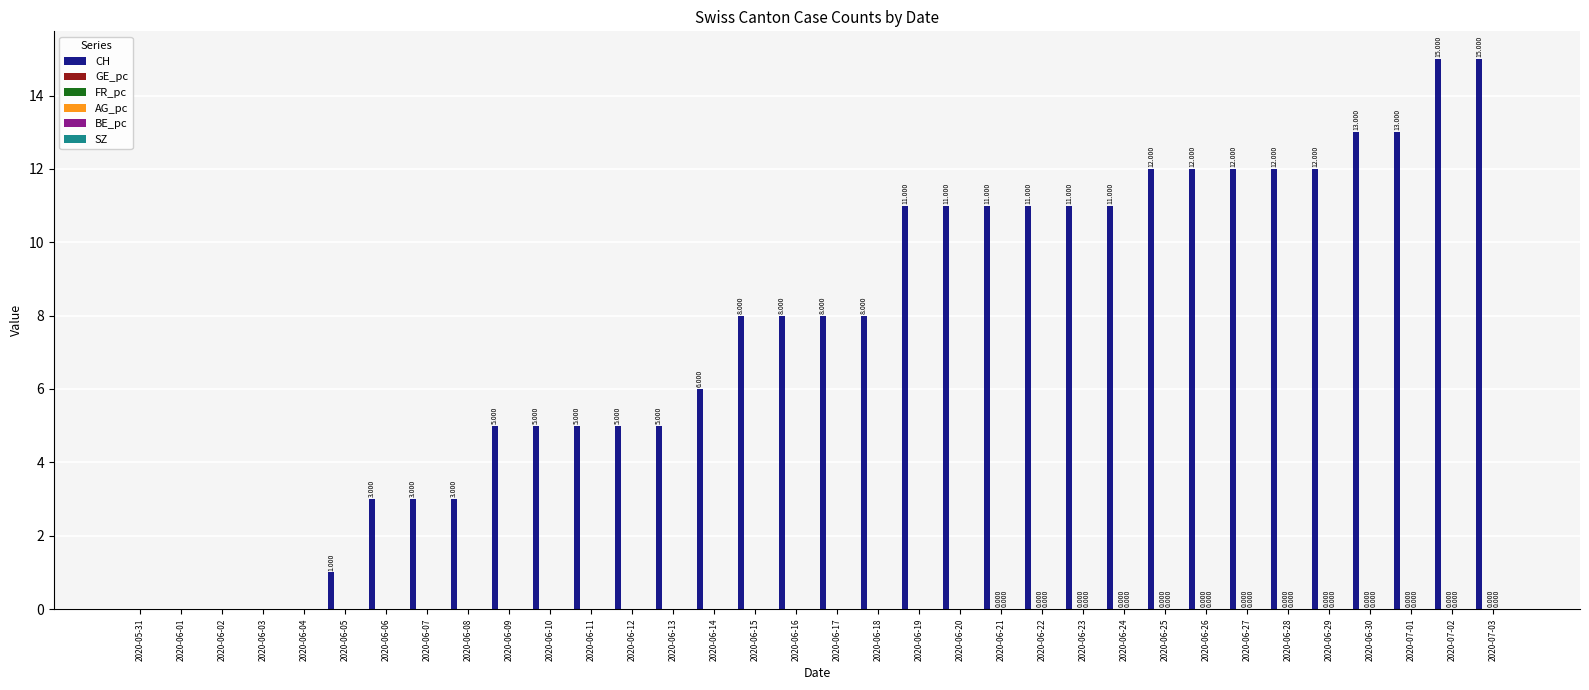

Which series changed the most between 2020-06-10 and 2020-06-20?

CH